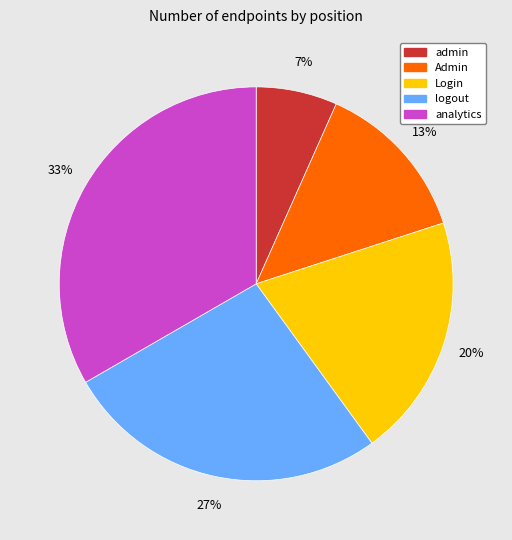

Does admin represent more than half of the total?

No